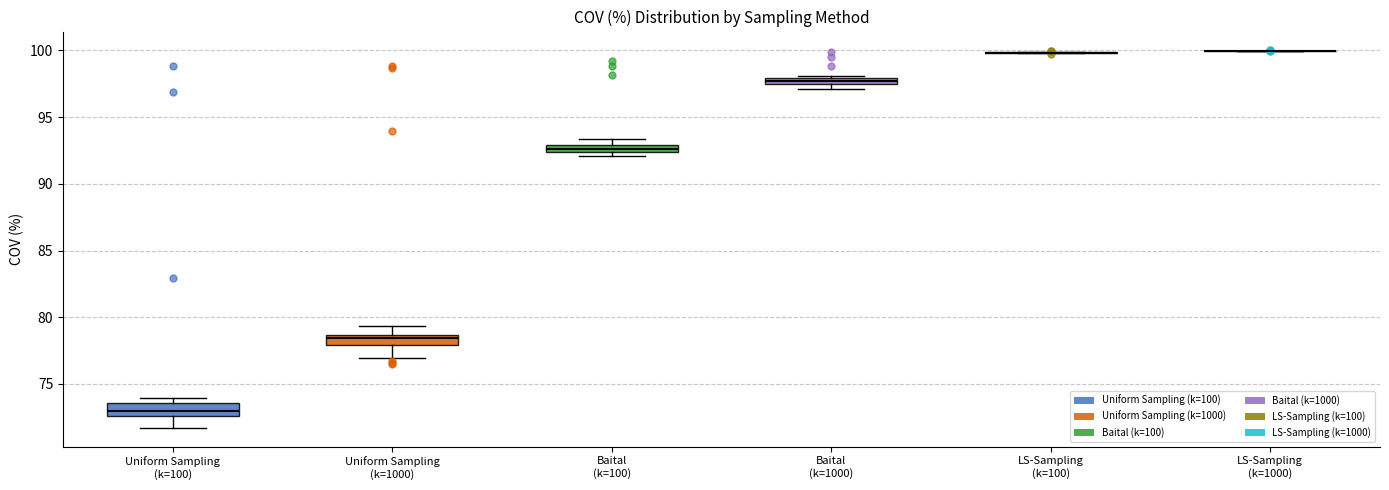

Where is the lower edge of the box for Uniform Sampling (k=100) on the y-axis? The values are not printed on the chart, so give them approximately, as read against the axis.

72.5